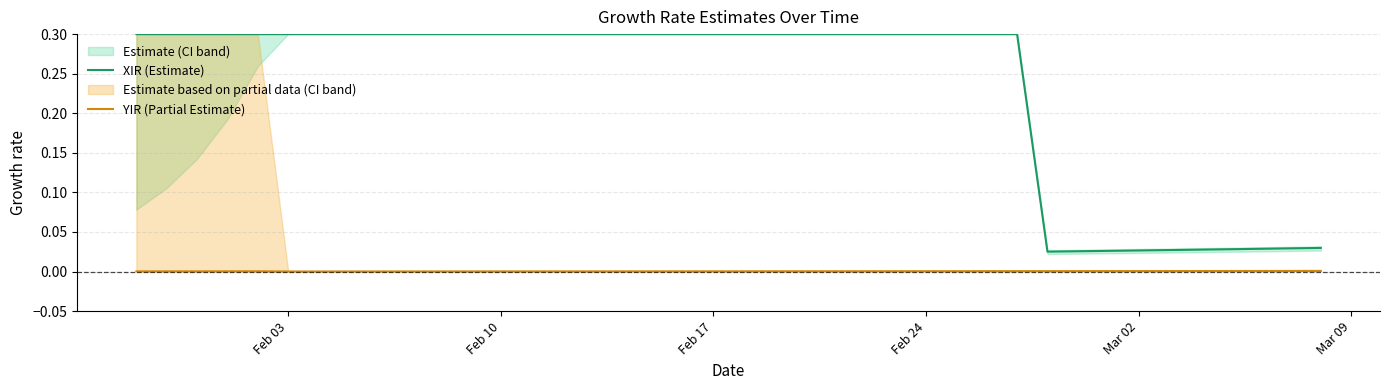

True or false: XIR (Estimate) and YIR (Partial Estimate) cross at least once.

False